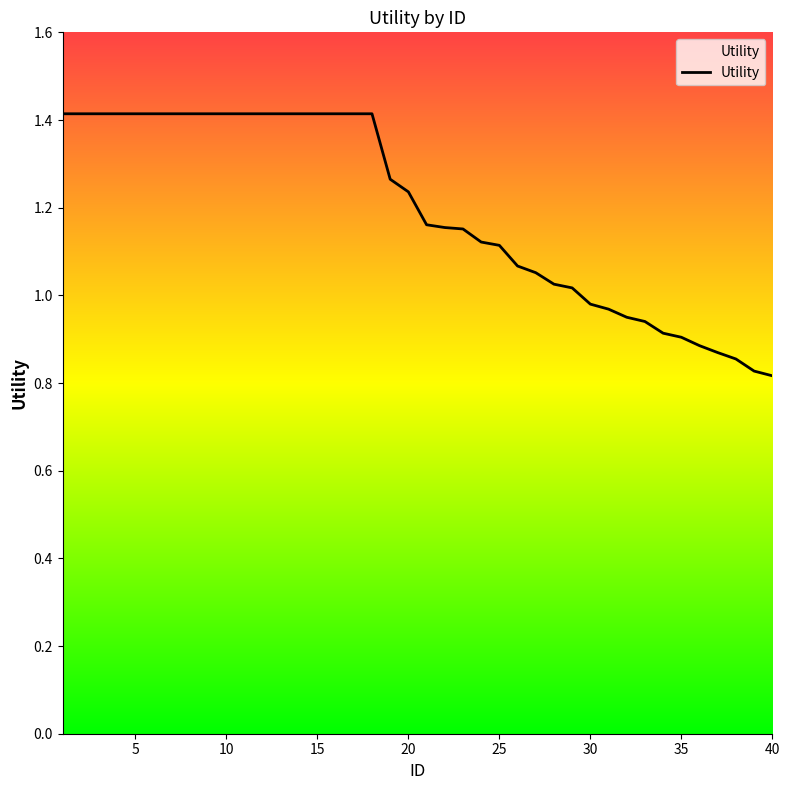

What is the maximum value shown in the chart?

1.4